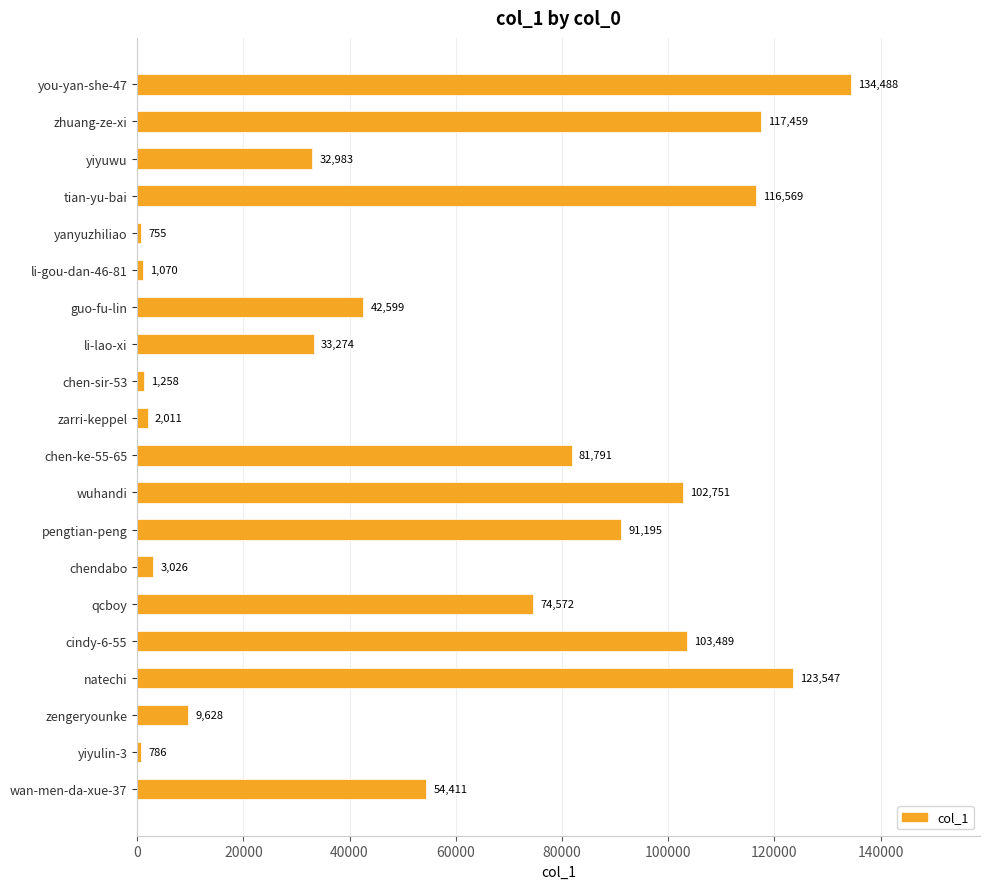

What is the difference between the maximum and minimum values?

133733